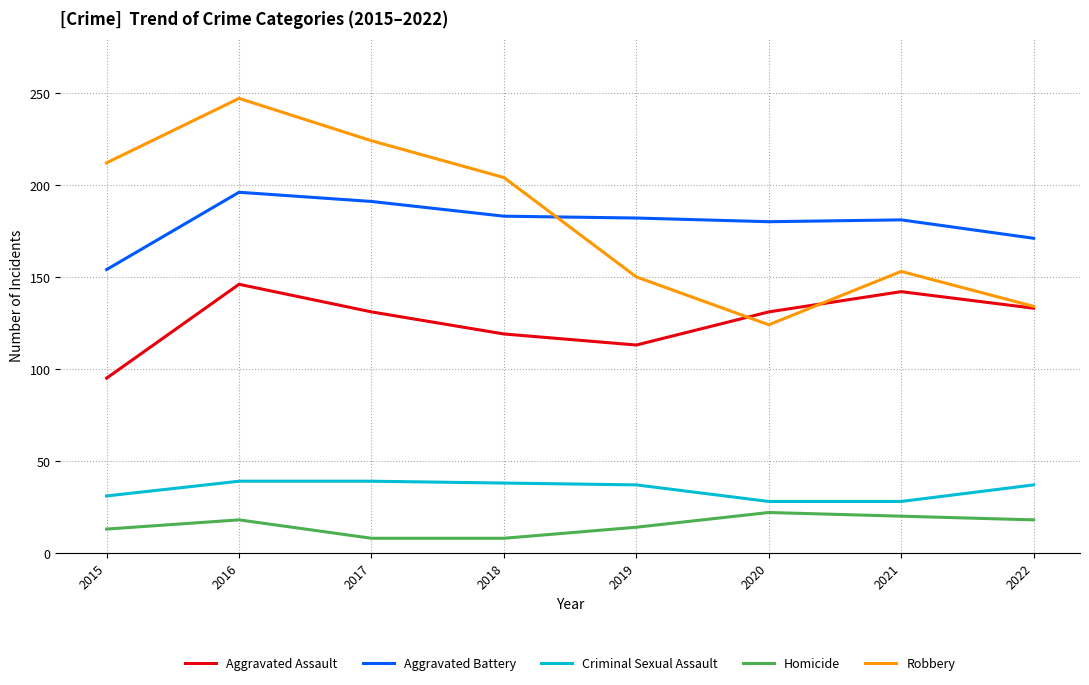

True or false: Aggravated Assault has more than 0 interior local peaks.

True